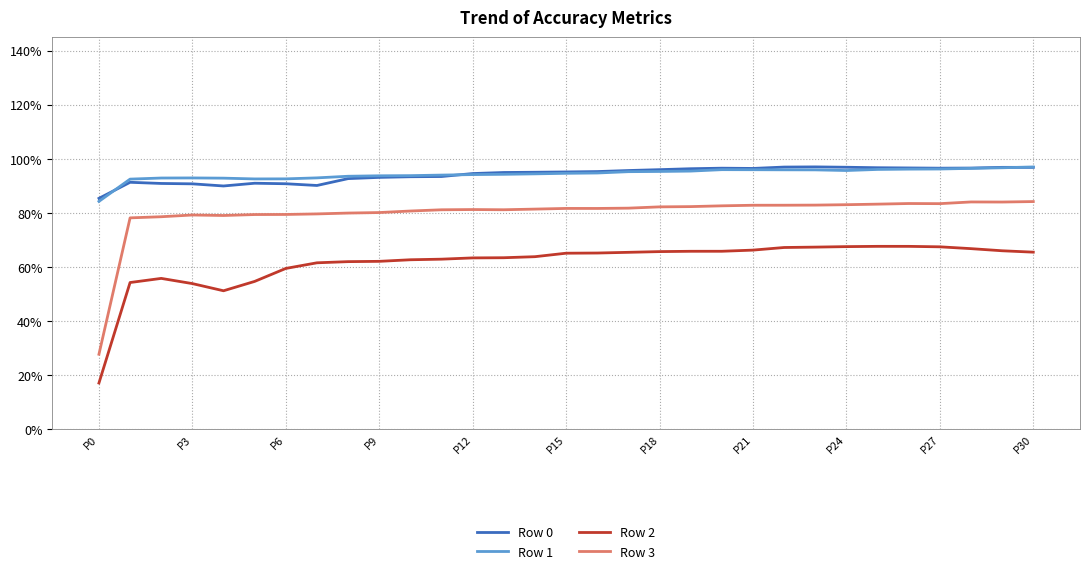

At which label is Row 1 closest to 0?

P0